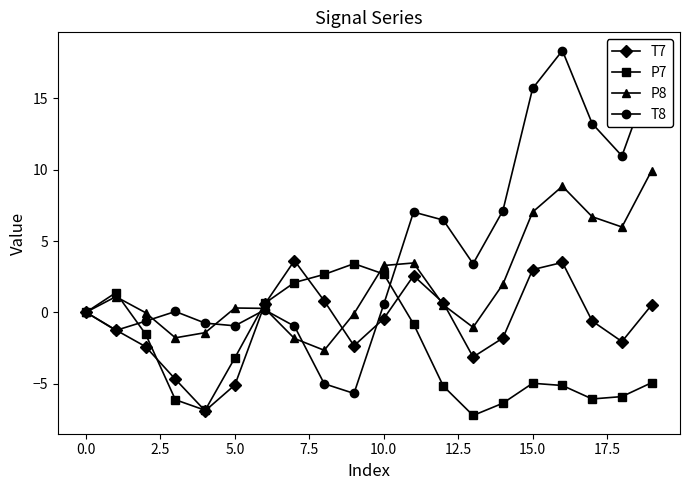

What is the value of the T7 point at the 19th from the left?

-2.1